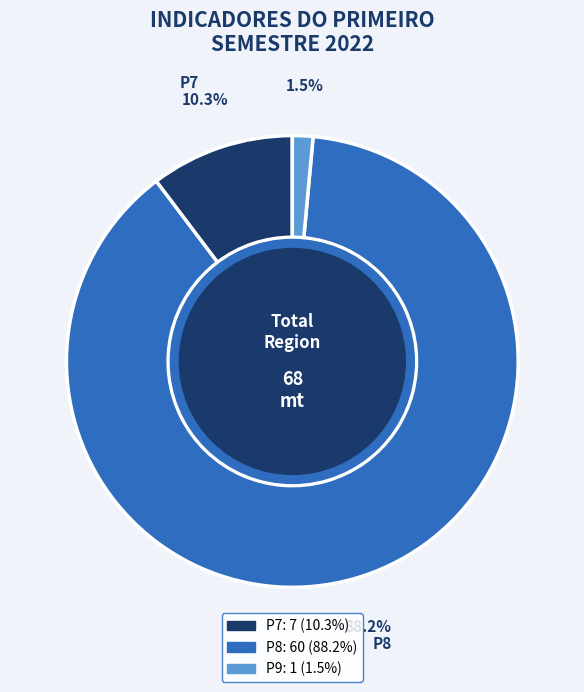

The P8 slice represents 88% of the pie. True or false?

True